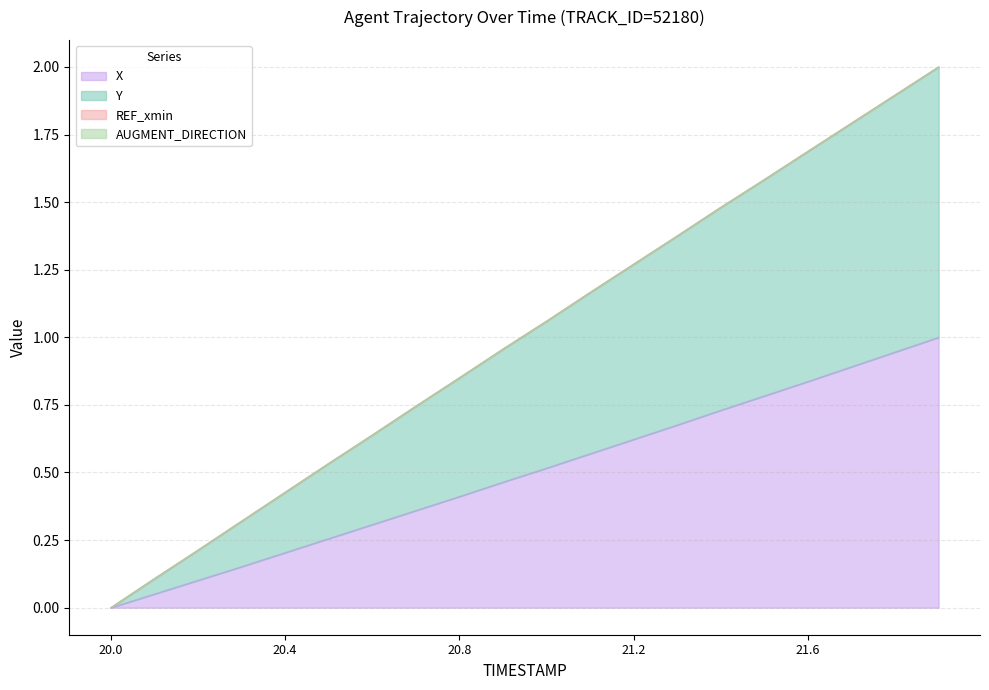

At which label is Y closest to 1?

20.9